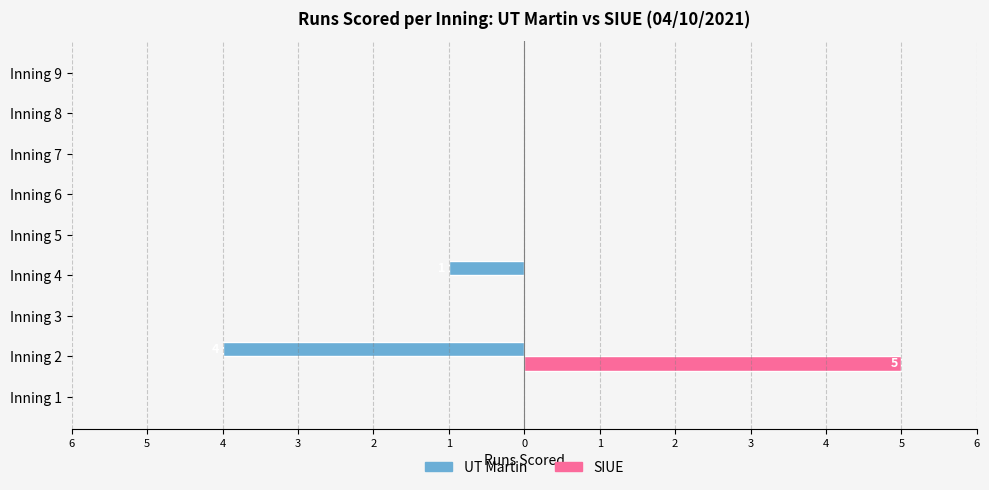

What are all the series names shown in the legend?

UT Martin, SIUE